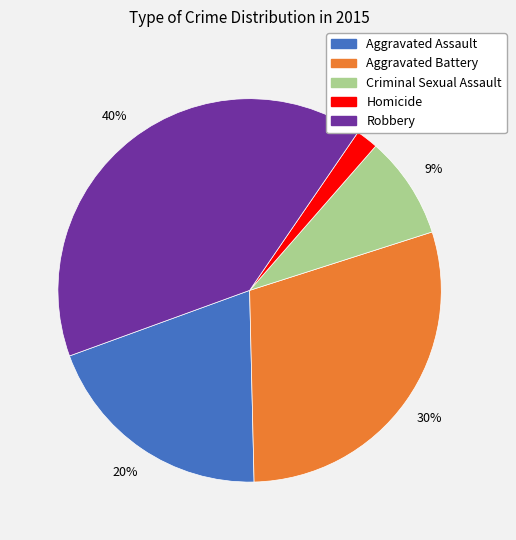

Which slice is the largest?

Robbery